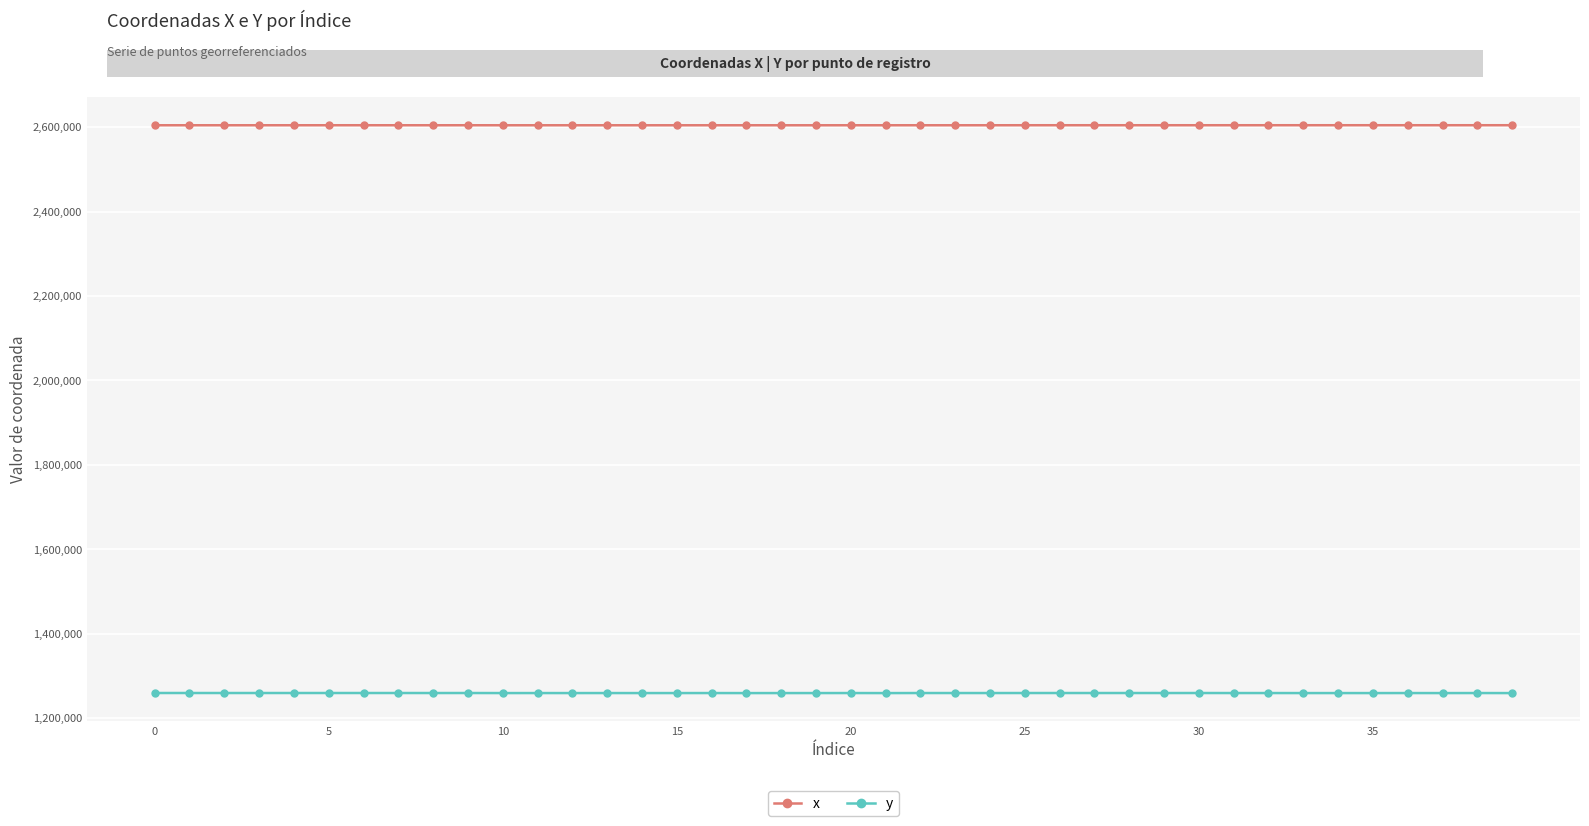

What are all the series names shown in the legend?

x, y